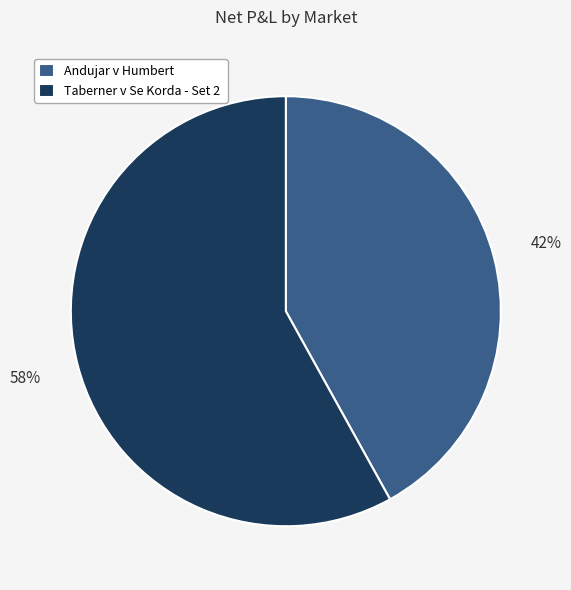

Is it true that Taberner v Se Korda - Set 2 is 58% of the pie?

True